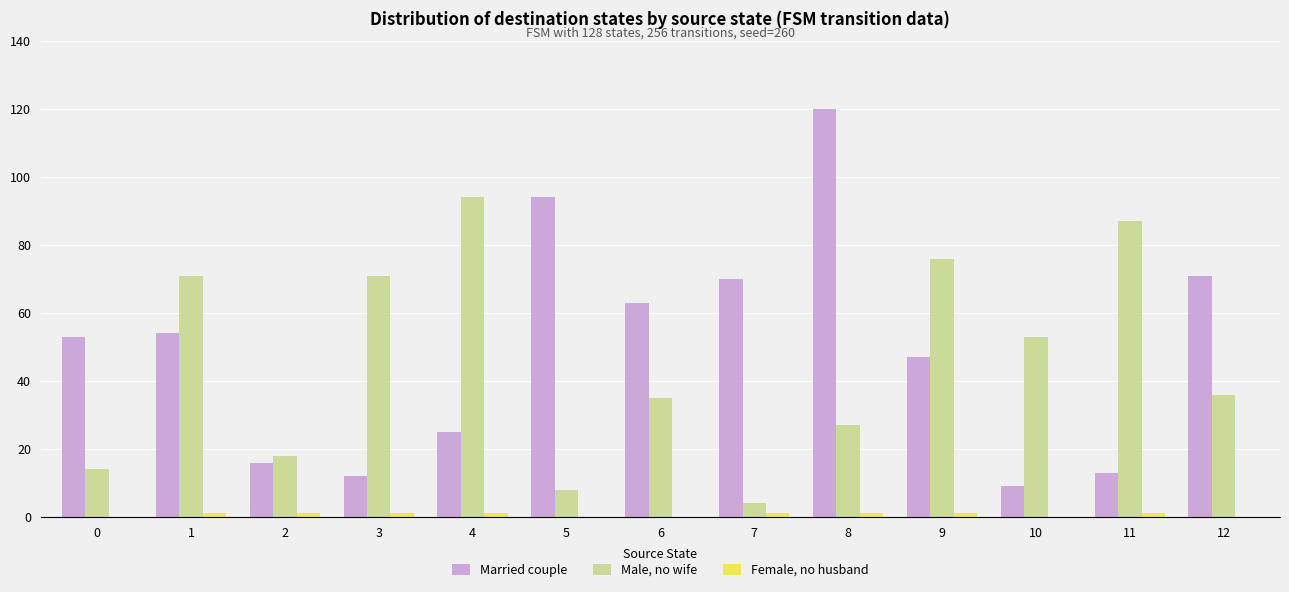

Between 9 and 11, which series saw the biggest shift?

Married couple